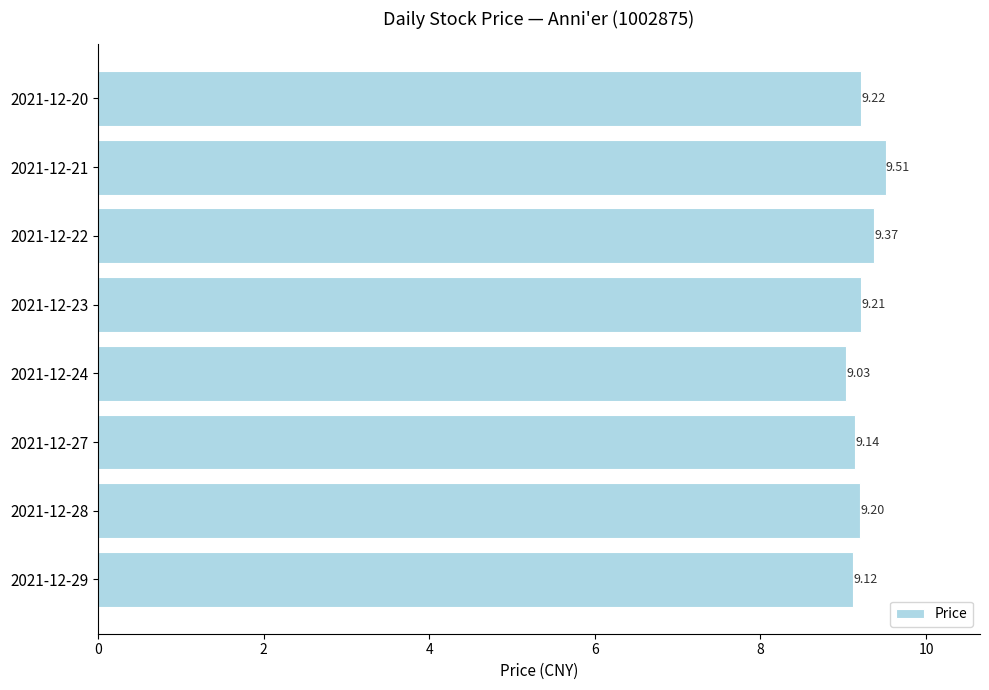

At which label is the value closest to 9?

2021-12-24